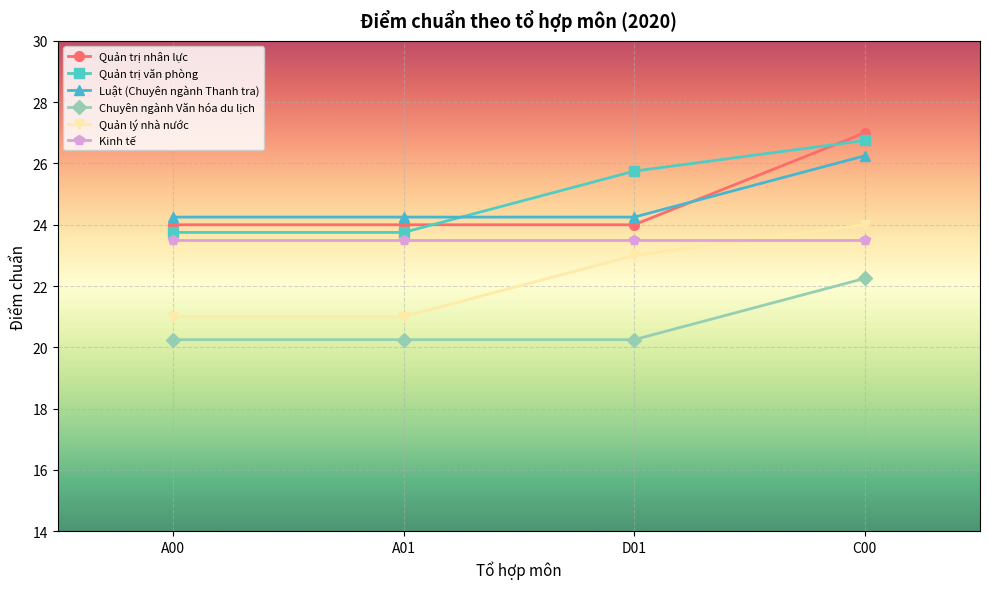

How many values in the Quản trị văn phòng series are below 25?

2